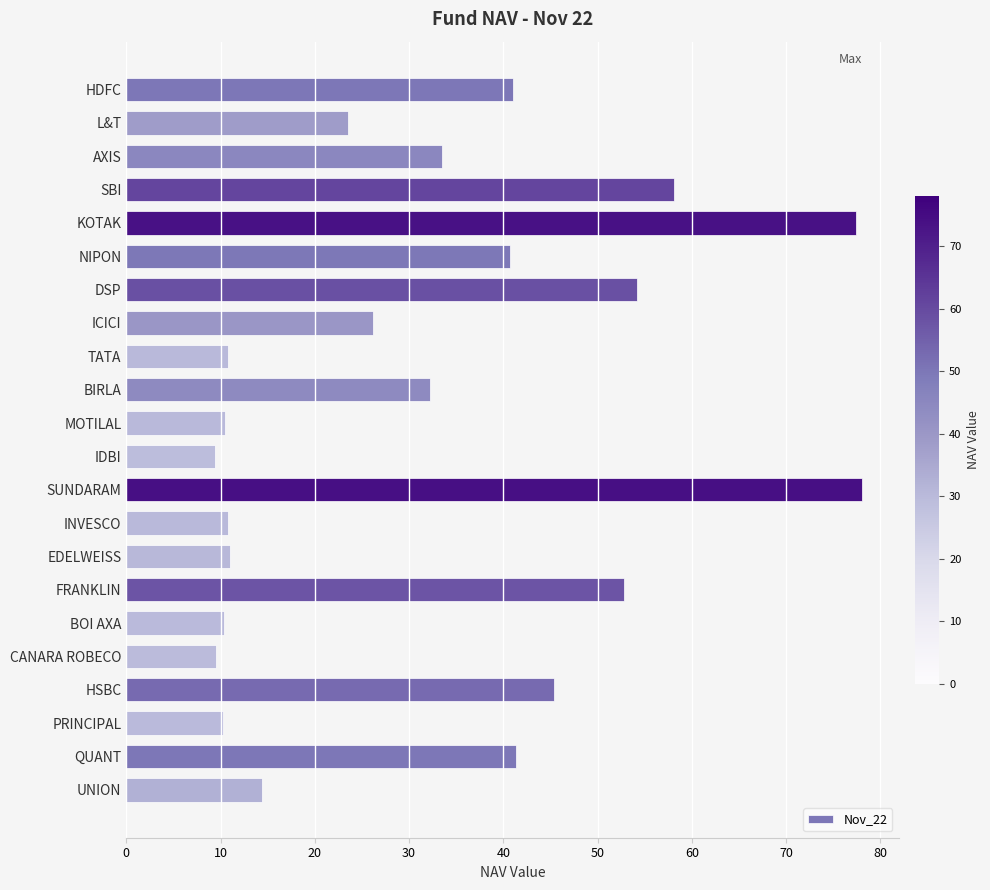

What is the change in value from DSP to CANARA ROBECO?

-44.6